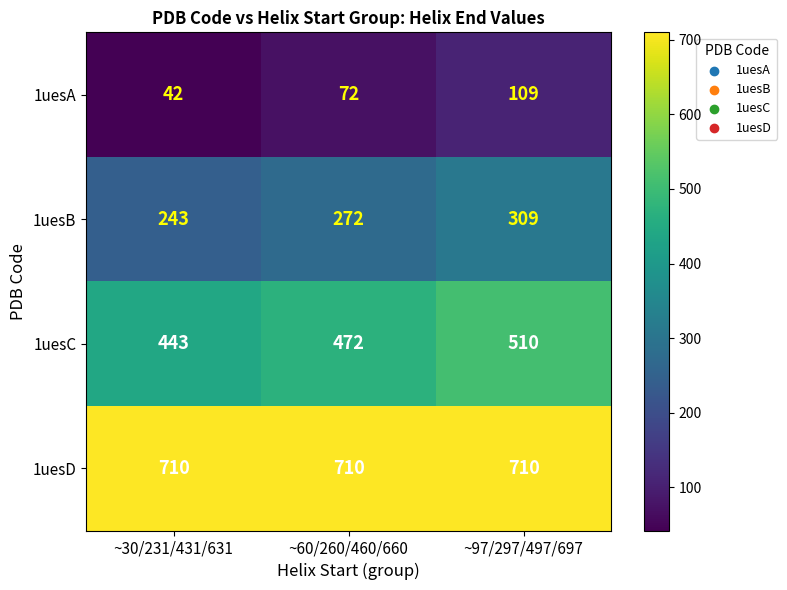

The value of 1uesB at ~60/260/460/660 is 84. True or false?

False